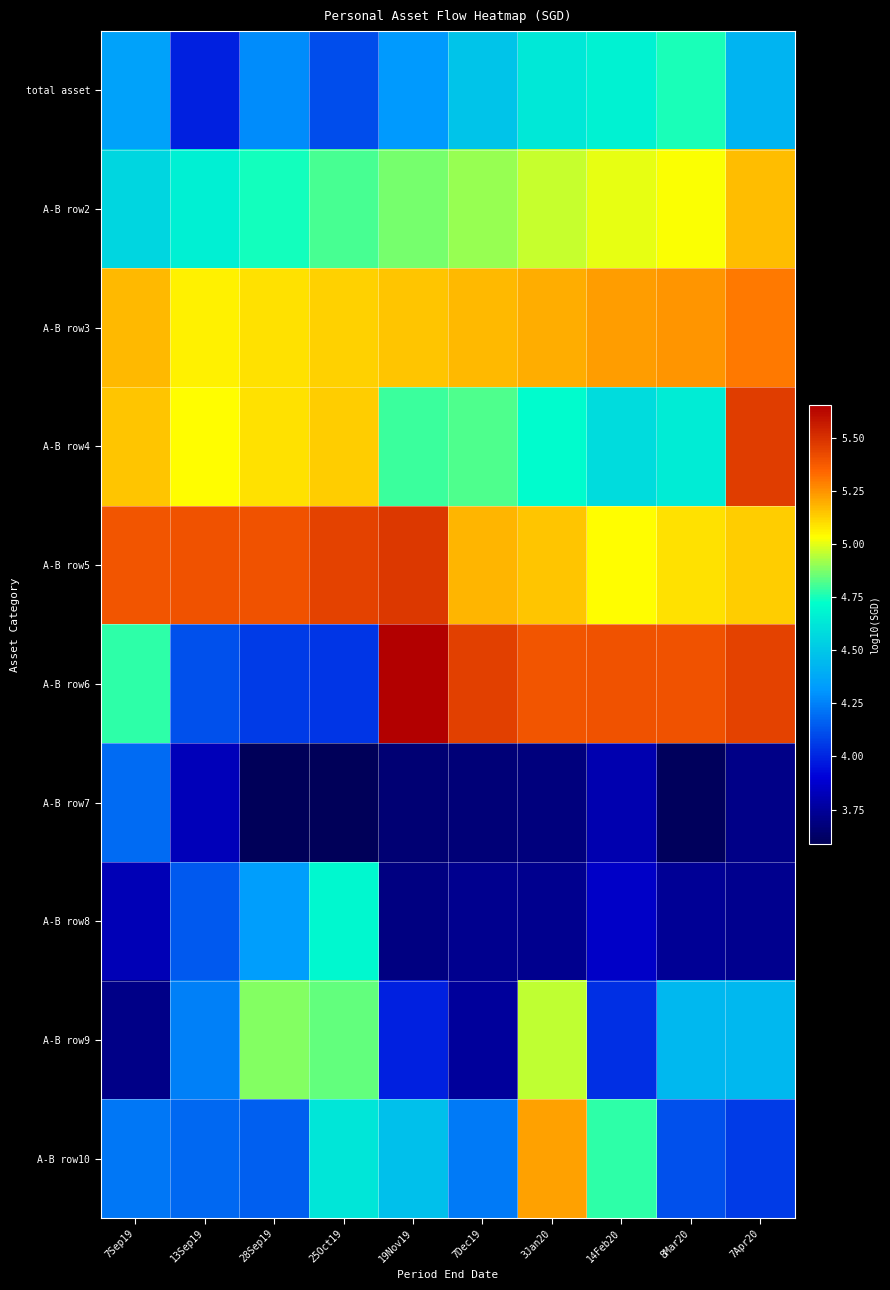

Reading left to right, what are all the values shown in this chart?

total asset: 7Sep19=4.4	13Sep19=4.0	28Sep19=4.3	25Oct19=4.1	19Nov19=4.3	7Dec19=4.5	3Jan20=4.6	14Feb20=4.7	8Mar20=4.8	7Apr20=4.4
A-B row2: 7Sep19=4.6	13Sep19=4.7	28Sep19=4.7	25Oct19=4.8	19Nov19=4.9	7Dec19=4.9	3Jan20=5.0	14Feb20=5.0	8Mar20=5.0	7Apr20=5.2
A-B row3: 7Sep19=5.2	13Sep19=5.1	28Sep19=5.1	25Oct19=5.1	19Nov19=5.2	7Dec19=5.2	3Jan20=5.2	14Feb20=5.2	8Mar20=5.2	7Apr20=5.3
A-B row4: 7Sep19=5.2	13Sep19=5.0	28Sep19=5.1	25Oct19=5.1	19Nov19=4.8	7Dec19=4.8	3Jan20=4.7	14Feb20=4.6	8Mar20=4.6	7Apr20=5.5
A-B row5: 7Sep19=5.4	13Sep19=5.4	28Sep19=5.4	25Oct19=5.4	19Nov19=5.5	7Dec19=5.2	3Jan20=5.2	14Feb20=5.0	8Mar20=5.1	7Apr20=5.1
A-B row6: 7Sep19=4.8	13Sep19=4.1	28Sep19=4.1	25Oct19=4.0	19Nov19=5.7	7Dec19=5.5	3Jan20=5.4	14Feb20=5.4	8Mar20=5.4	7Apr20=5.4
A-B row7: 7Sep19=4.2	13Sep19=3.8	28Sep19=3.6	25Oct19=3.6	19Nov19=3.7	7Dec19=3.7	3Jan20=3.7	14Feb20=3.8	8Mar20=3.6	7Apr20=3.7
A-B row8: 7Sep19=3.8	13Sep19=4.1	28Sep19=4.3	25Oct19=4.7	19Nov19=3.7	7Dec19=3.7	3Jan20=3.7	14Feb20=3.9	8Mar20=3.7	7Apr20=3.7
A-B row9: 7Sep19=3.7	13Sep19=4.2	28Sep19=4.9	25Oct19=4.8	19Nov19=4.0	7Dec19=3.8	3Jan20=5.0	14Feb20=4.0	8Mar20=4.4	7Apr20=4.4
A-B row10: 7Sep19=4.2	13Sep19=4.2	28Sep19=4.2	25Oct19=4.6	19Nov19=4.5	7Dec19=4.2	3Jan20=5.2	14Feb20=4.8	8Mar20=4.1	7Apr20=4.1